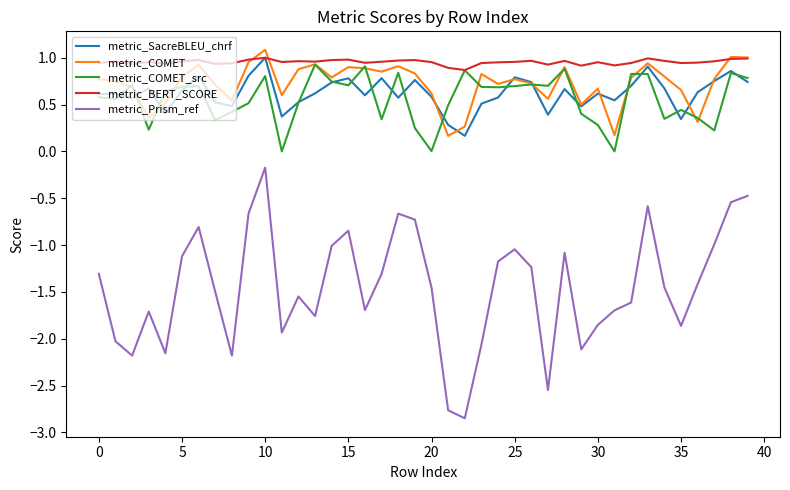

Which series has the largest range (max minus min)?

metric_Prism_ref